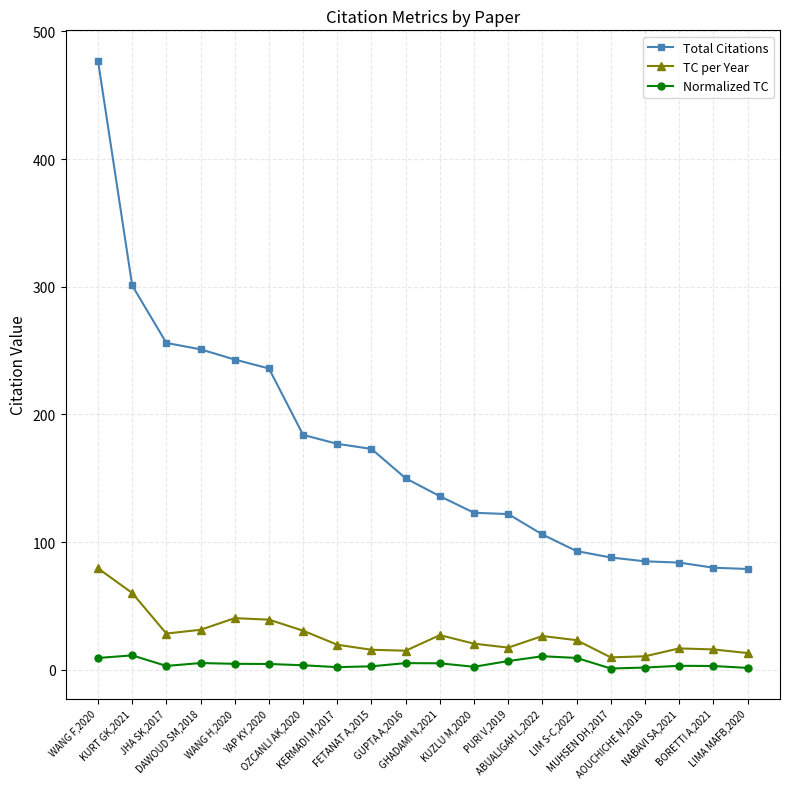

What is the highest value of the Total Citations series?

477.0